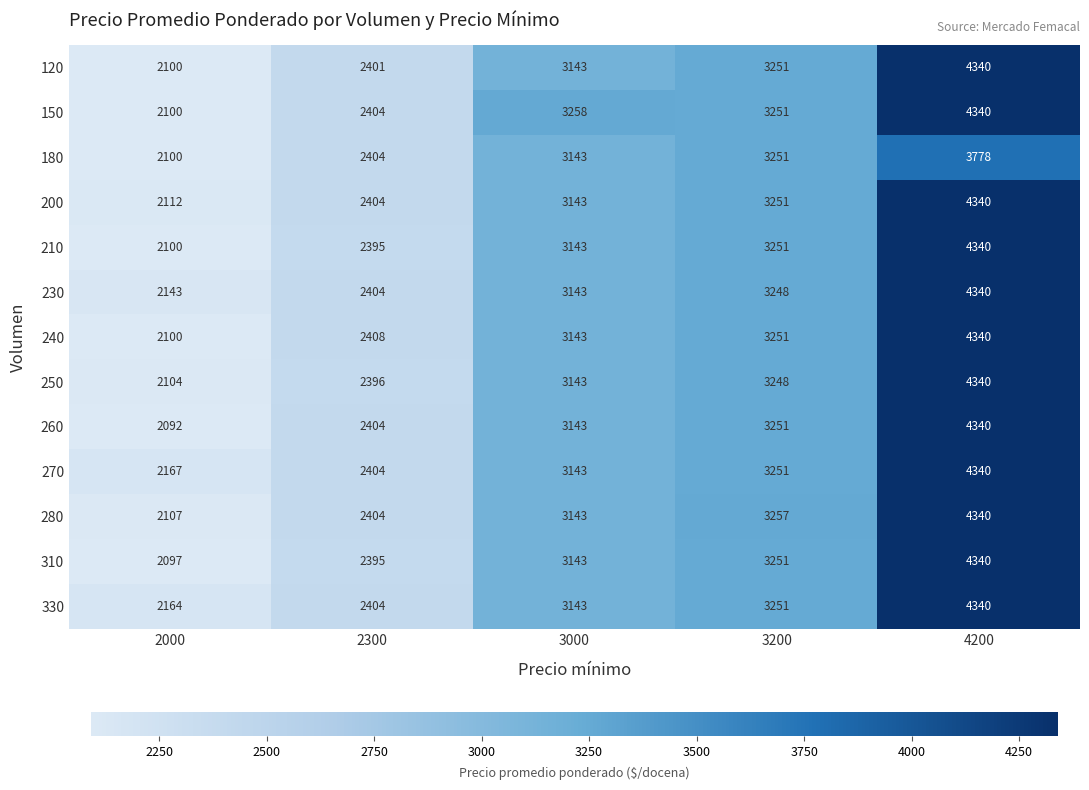

The 150 series shows 2100 at 2000. True or false?

True